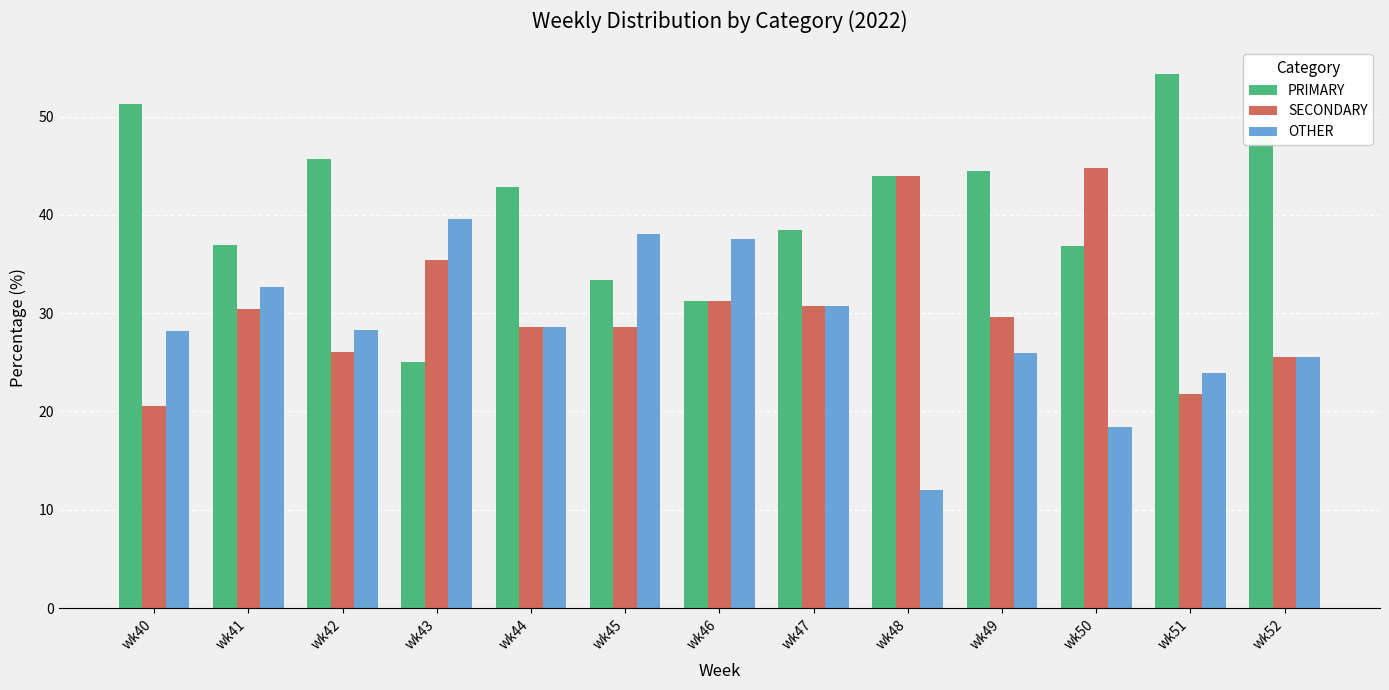

What is the value of the OTHER bar at the 11th from the left?

18.4